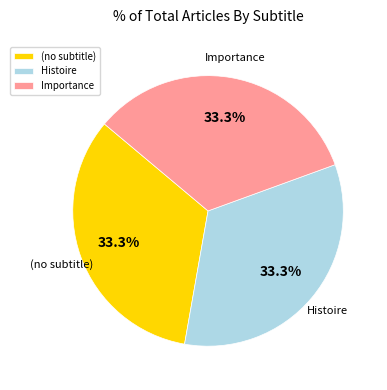

How much of the chart is everything except Histoire?

66.7%